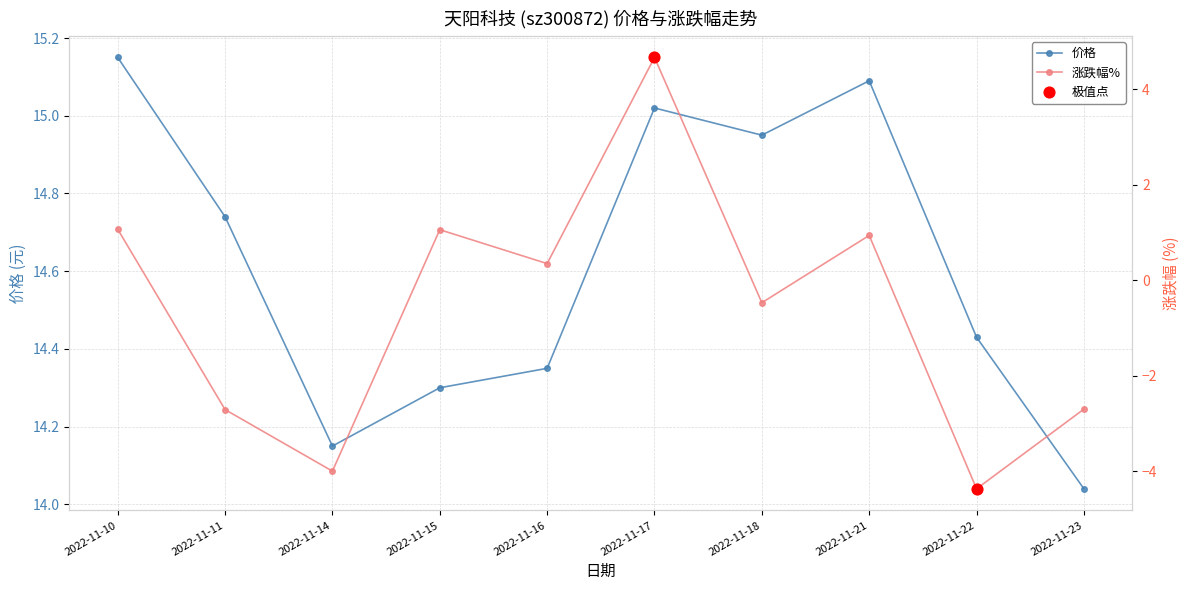

Which series contains the lowest Y value?

涨跌幅%